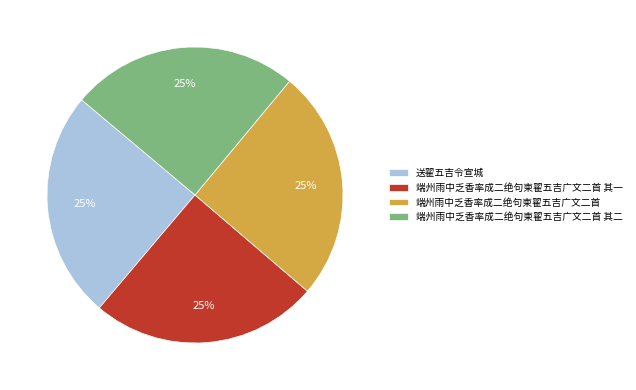

Approximately how many times larger is the value at 端州雨中乏香率成二绝句柬翟五吉广文二首 其二 compared to 端州雨中乏香率成二绝句柬翟五吉广文二首 其一?

1.0